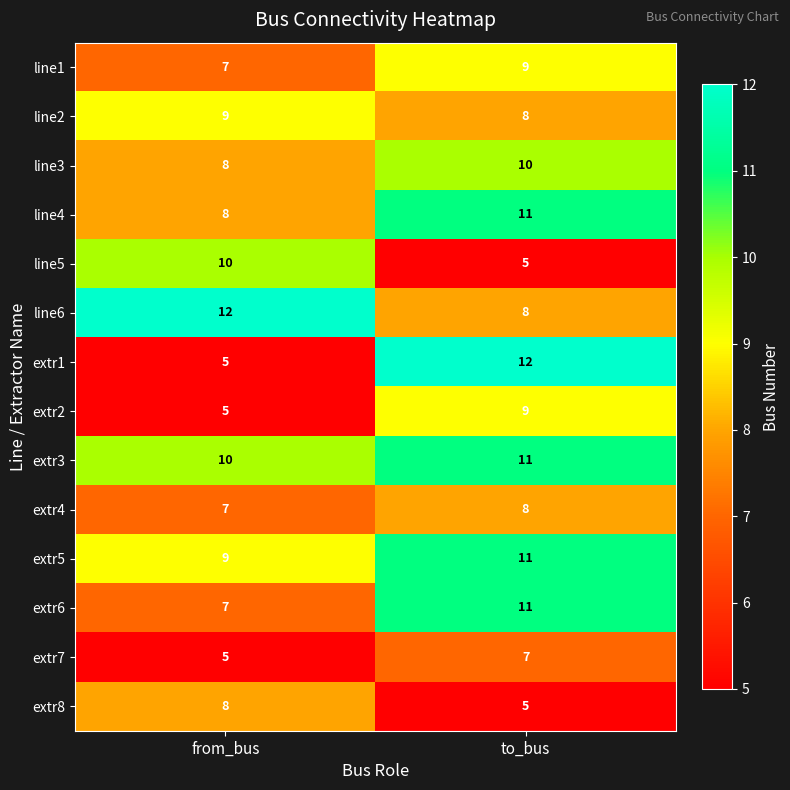

At which category is the sum across all series the highest?

to_bus